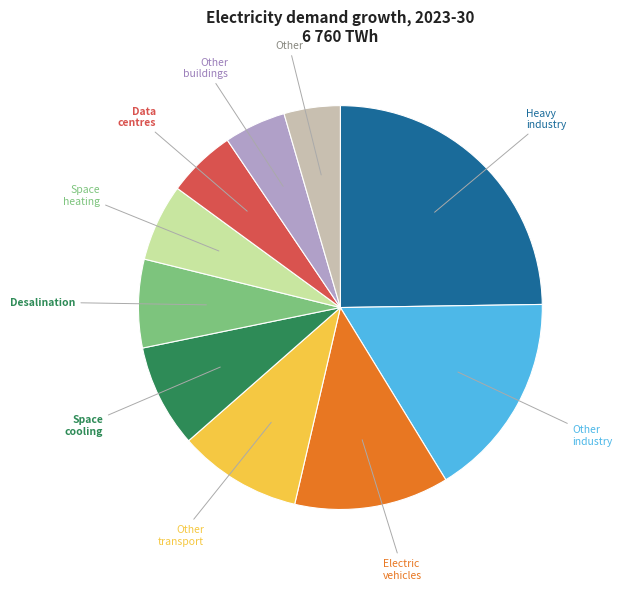

Is the sum of Space cooling and Data centres greater than half?

No